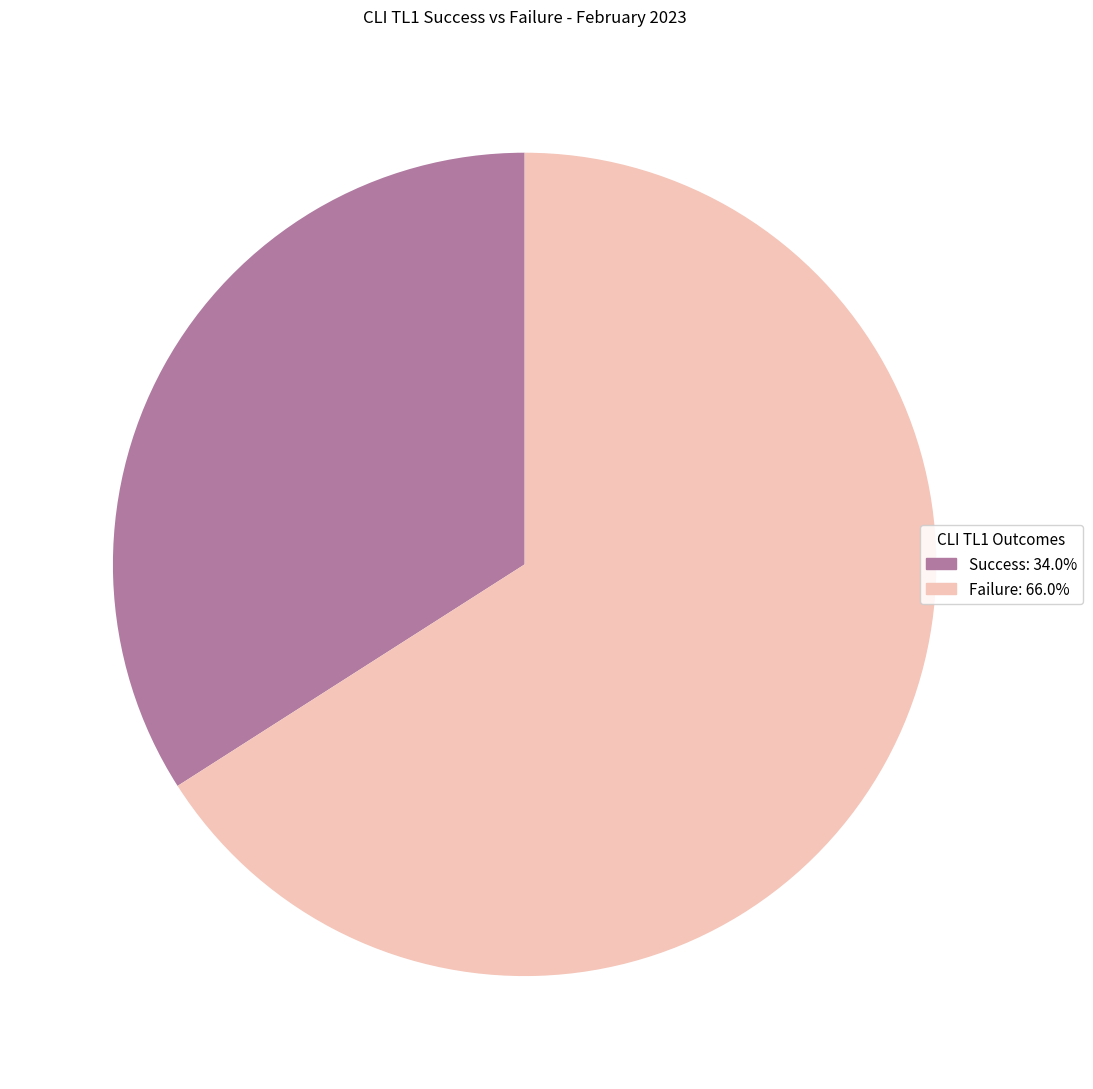

What is the largest slice in the pie chart?

Failure